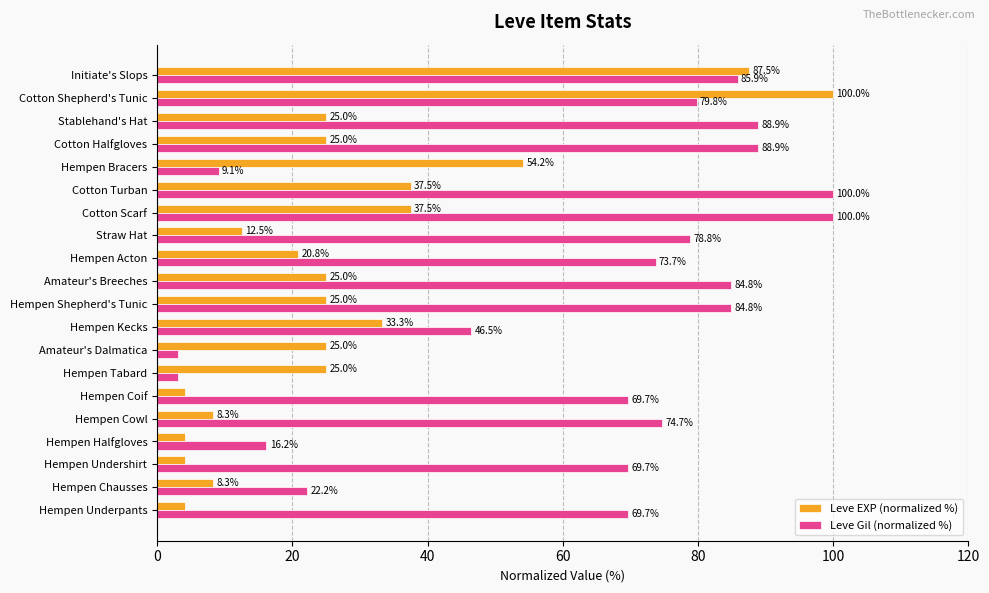

At how many categories does at least one series exceed 81?

8